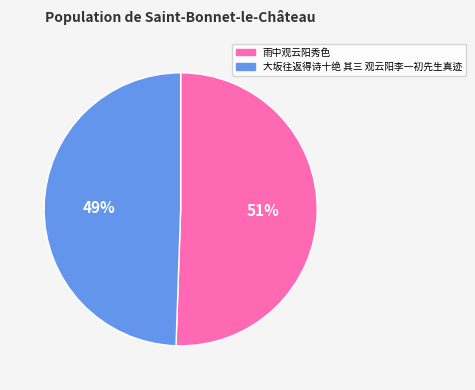

True or false: 大坂往返得诗十绝 其三 观云阳李一初先生真迹 accounts for 49% of the total.

True